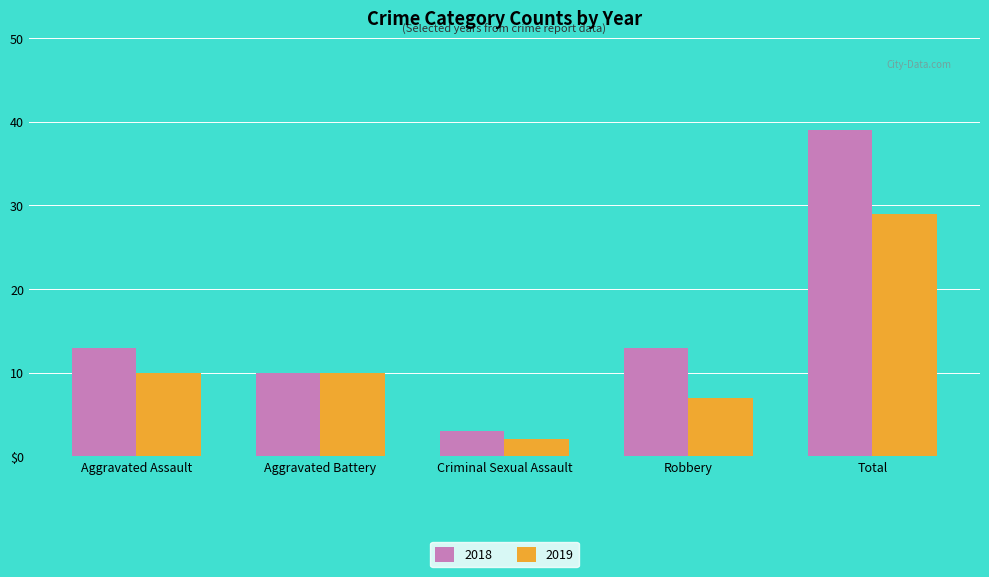

Which has a higher value, Criminal Sexual Assault or Total?

Total